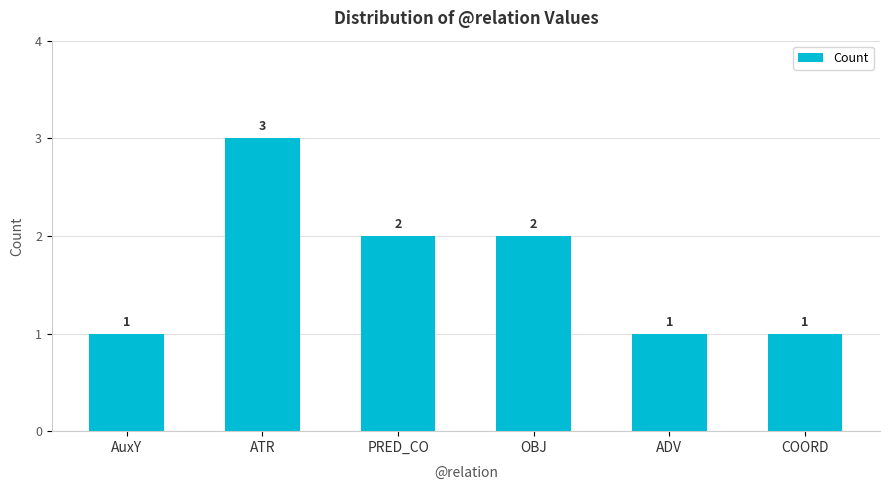

What is the label of the 3rd bar from the right?

OBJ